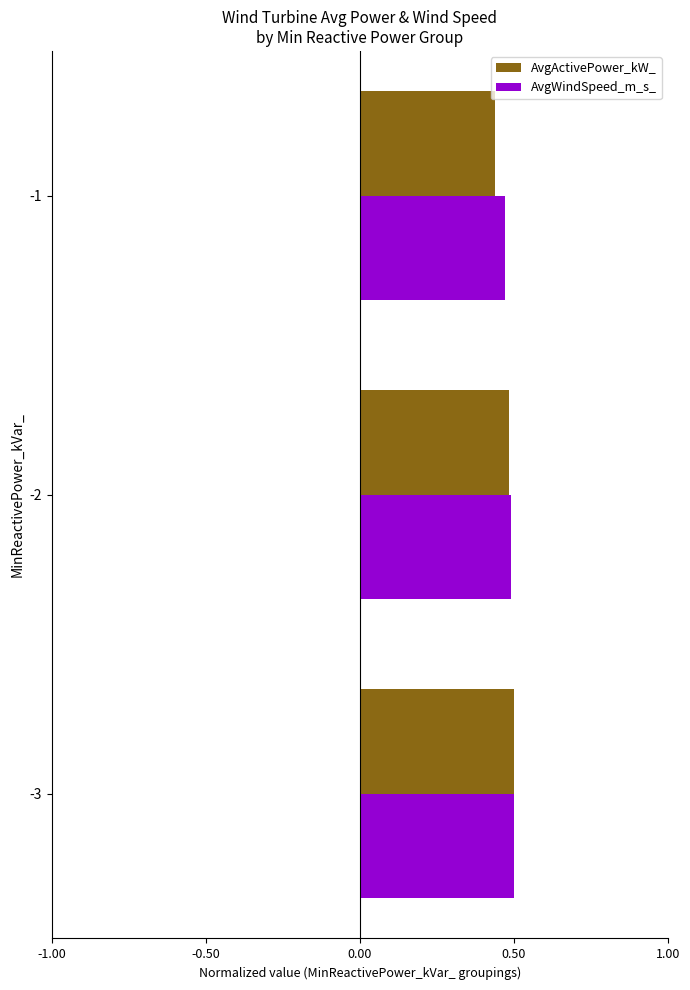

How many AvgActivePower_kW_ values are between 0 and 1?

3